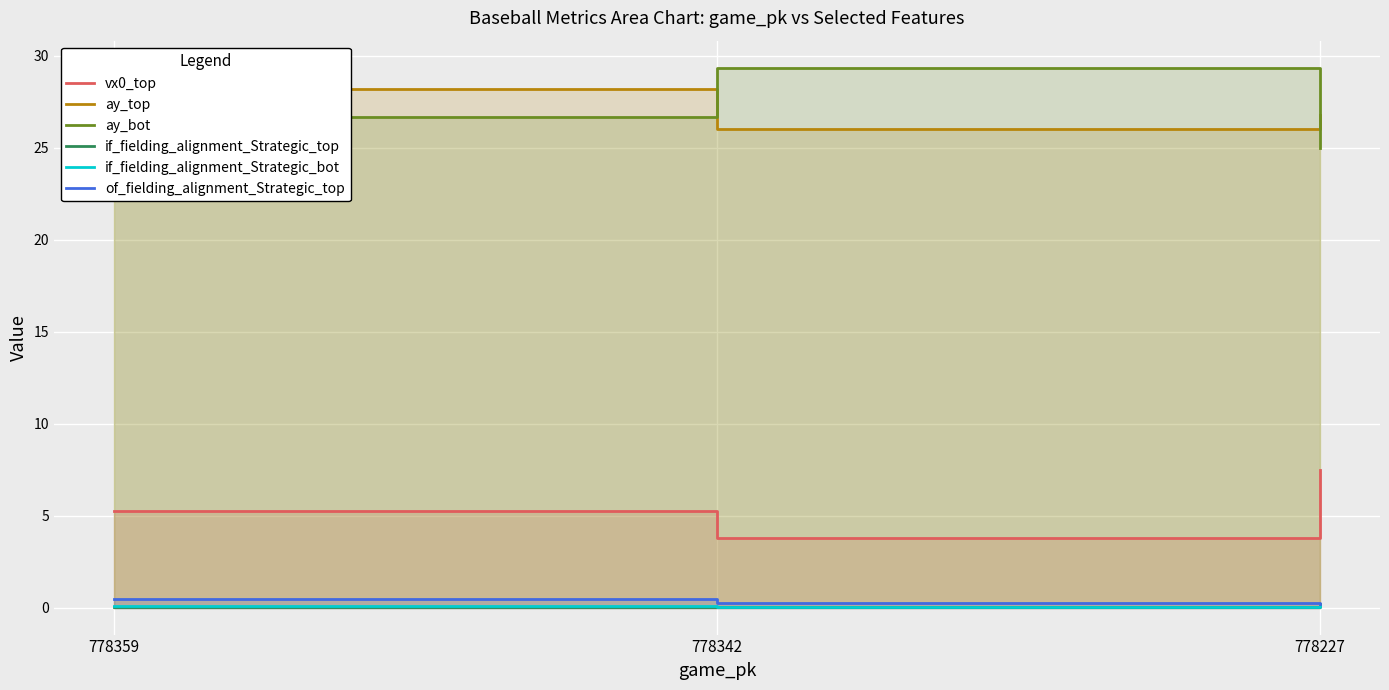

Reading right to left, what are all the values shown in this chart?

vx0_top: 7.5	3.8	5.2
ay_top: 26.8	26.0	28.2
ay_bot: 25.0	29.3	26.7
if_fielding_alignment_Strategic_top: 0.2	0.0	0.0
if_fielding_alignment_Strategic_bot: 0.1	0.0	0.1
of_fielding_alignment_Strategic_top: 0.2	0.3	0.5